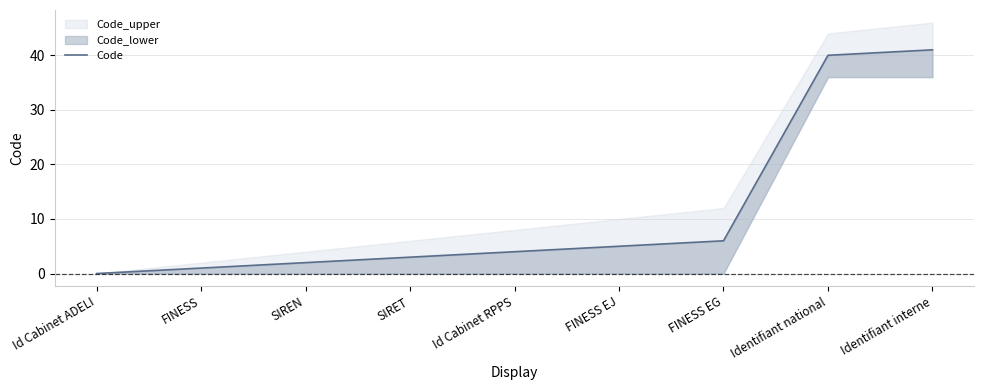

How many data points are above 4?

4